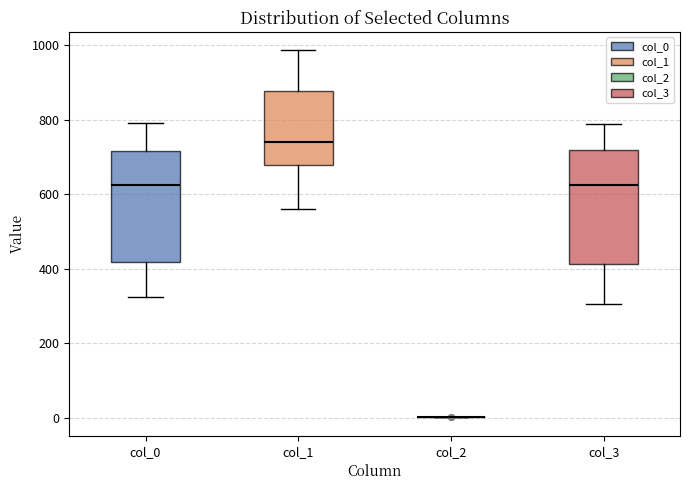

Reading left to right, read every box against the y-axis: the position of its median line, the range the box covers, and the ends of its whiskers. The values are not printed on the chart, so give them approximately, as read against the axis.

col_0: median 620, box 420 to 720, whiskers 320 to 800
col_1: median 740, box 680 to 880, whiskers 560 to 980
col_2: box collapsed to a line at 0, whiskers 0 to 0
col_3: median 620, box 420 to 720, whiskers 300 to 780